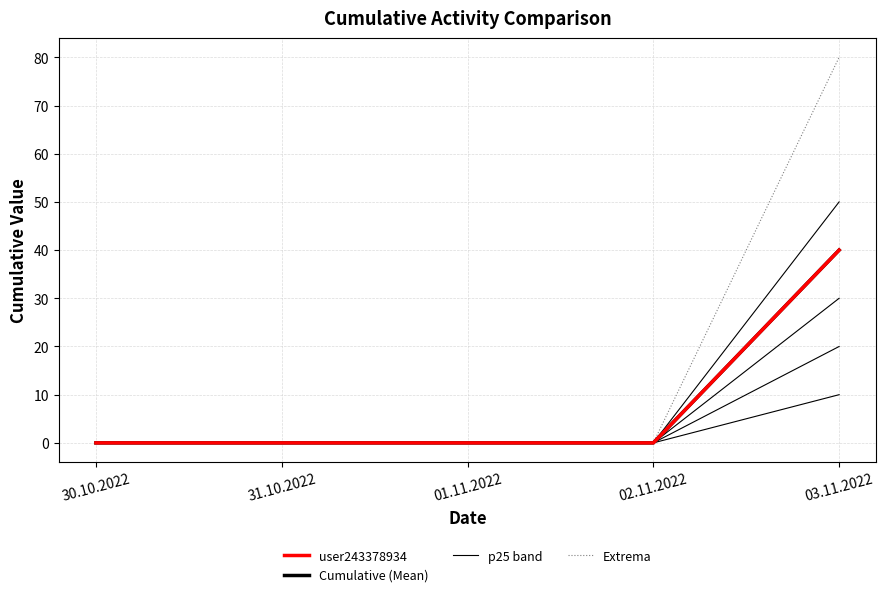

Reading left to right, what are all the values shown in this chart?

user243378934: 0	0	0	0	40
Cumulative (Mean): 0	0	0	0	40
p25 band: 0	0	0	0	10
Extrema: 0	0	0	0	80